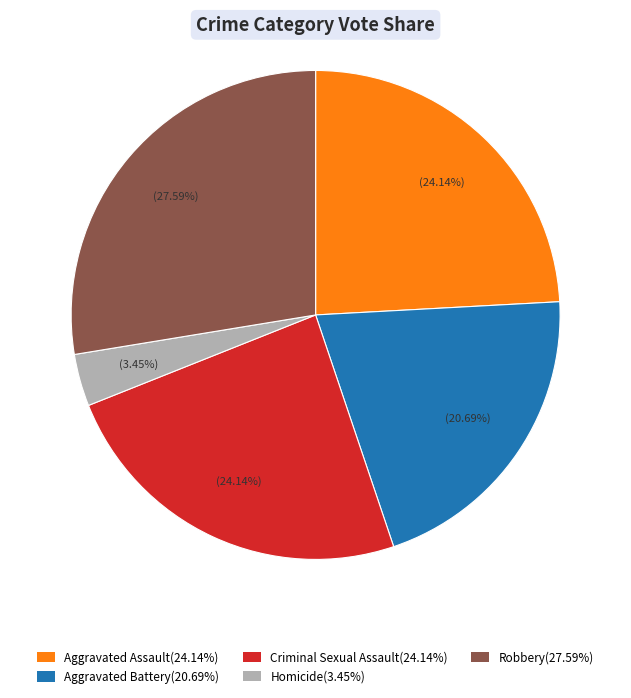

Count the number of slices in the pie.

5